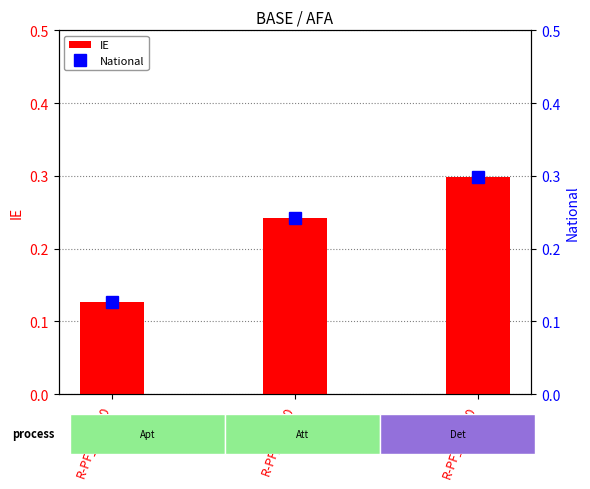

True or false: National has a value of 0.4 at R-PF_Att_X0.

False